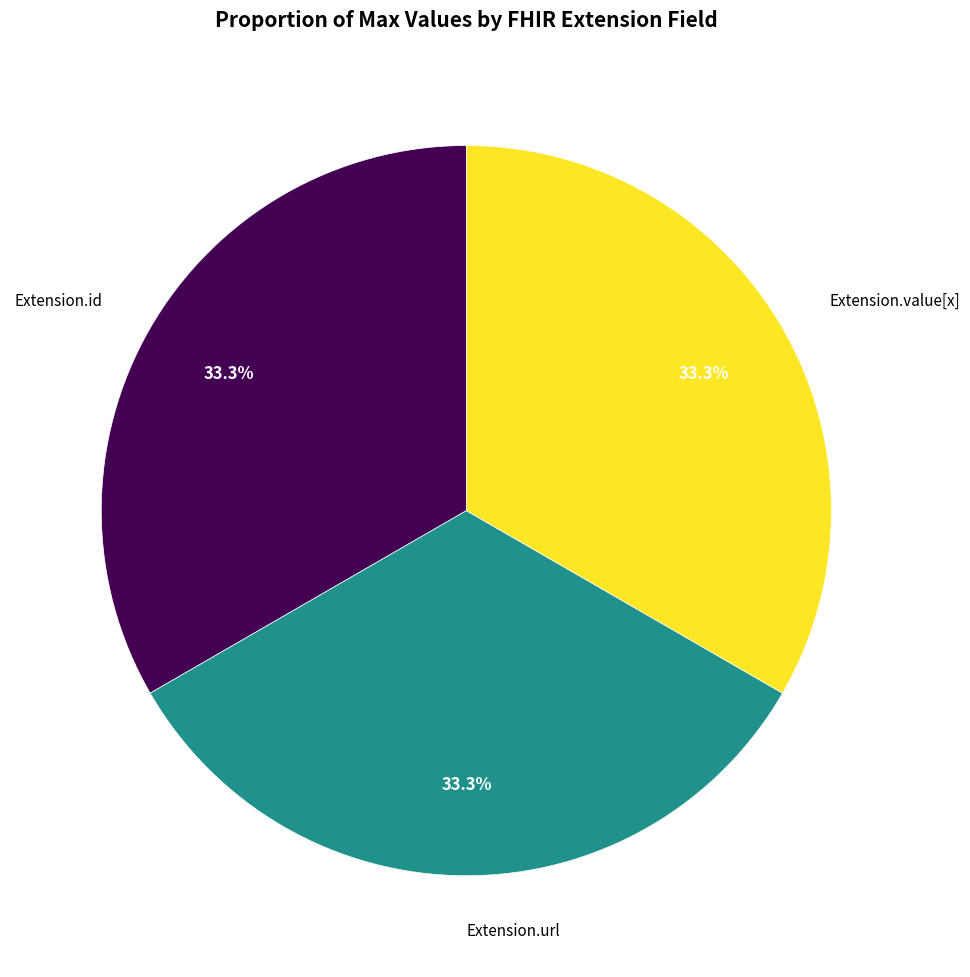

Count the number of slices in the pie.

3